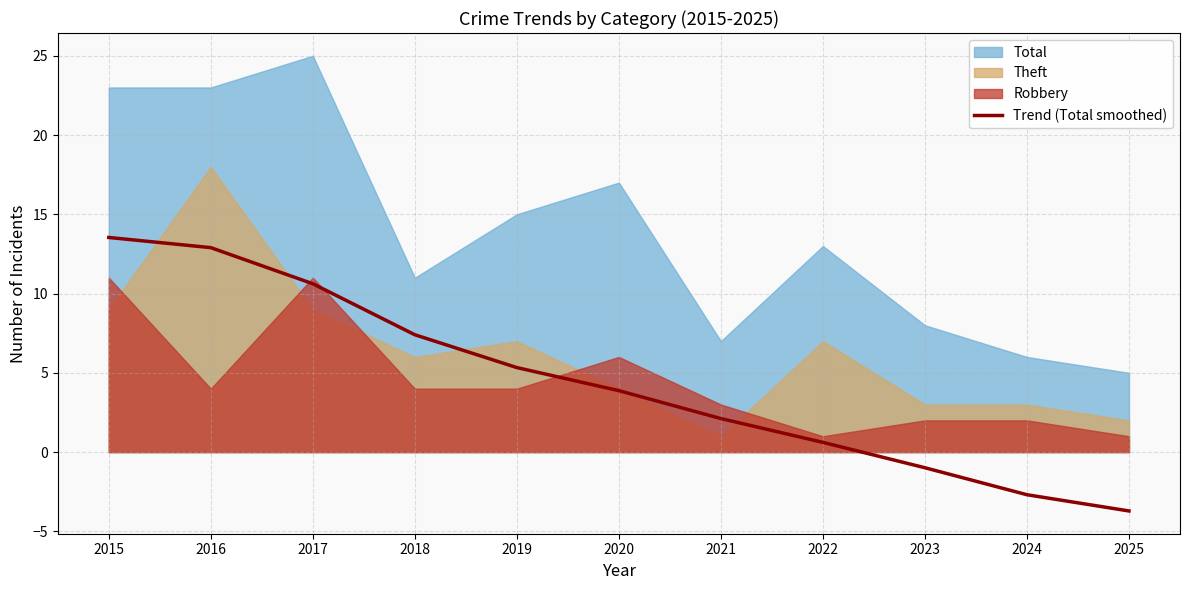

What is the value of the 10th point from the left?

-2.7